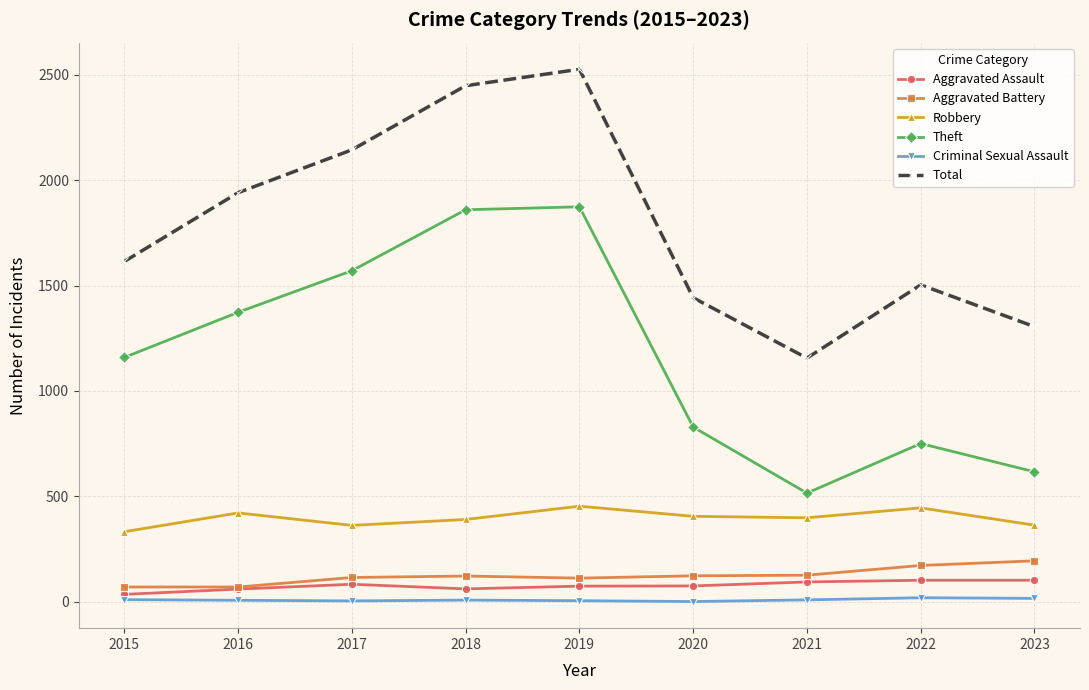

True or false: Total has a value of 1305 at 2023.

True